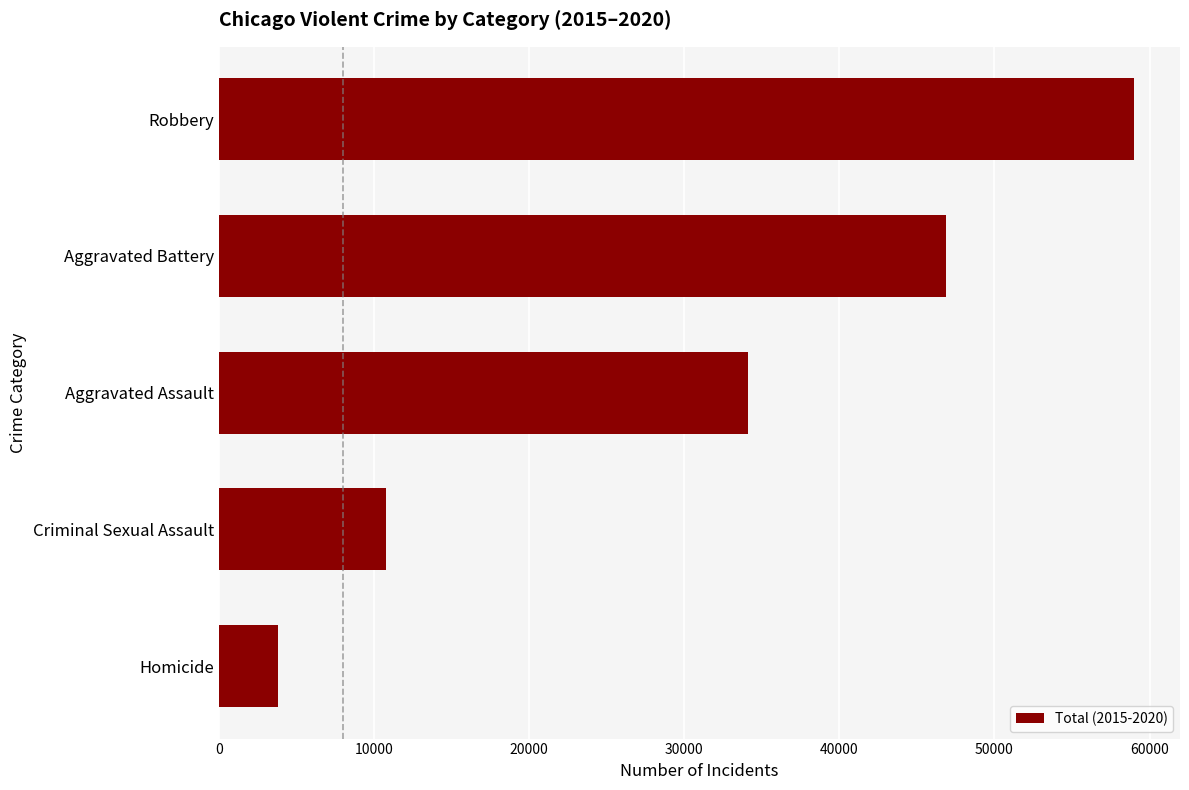

Are the bars horizontal?

Yes